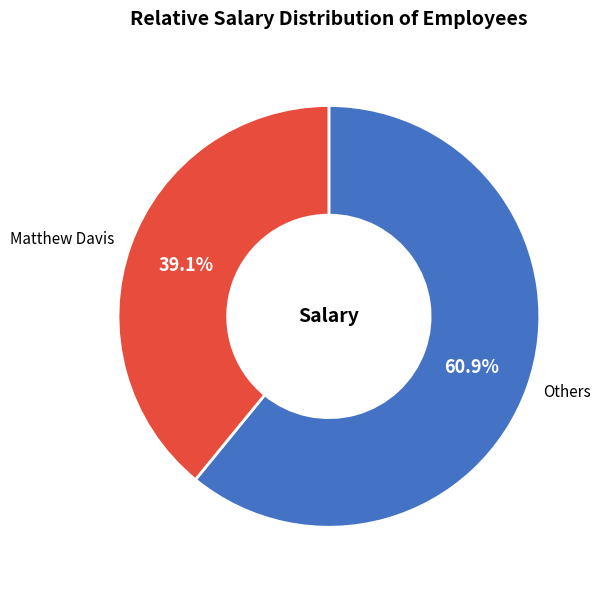

How many segments does this pie chart have?

2